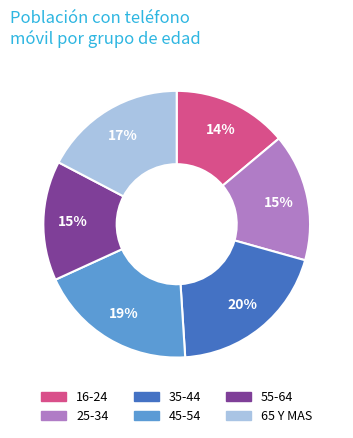

To the nearest percent, what percentage of the pie is 25-34?

15%